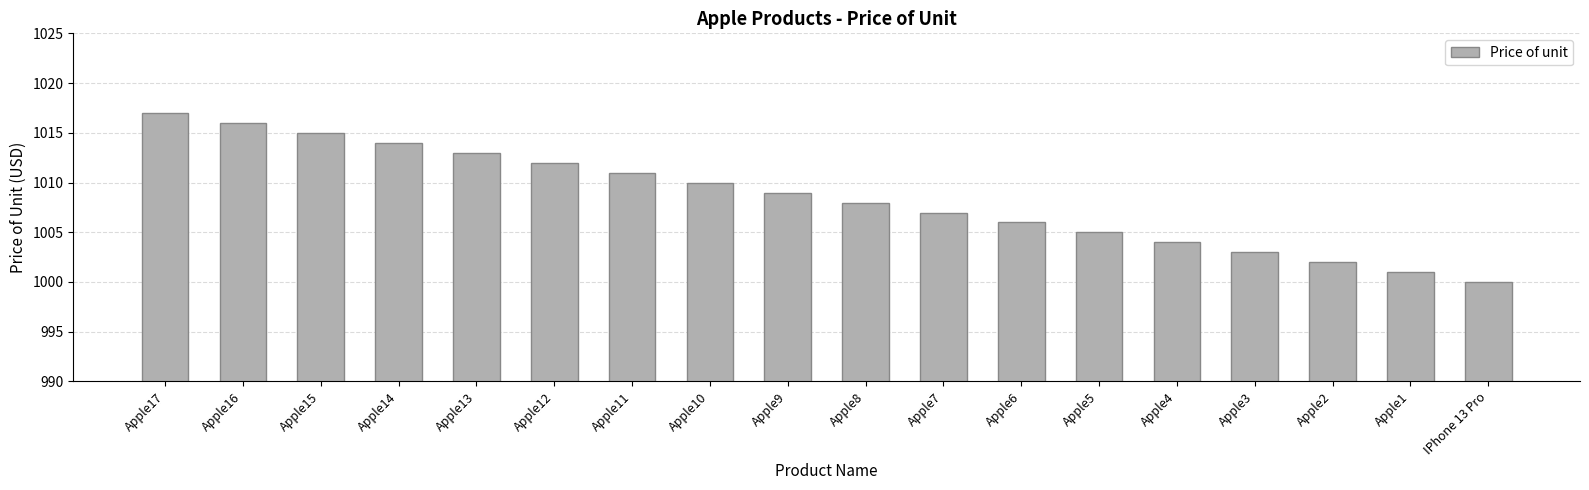

List the labels in order of value, smallest first.

IPhone 13 Pro, Apple1, Apple2, Apple3, Apple4, Apple5, Apple6, Apple7, Apple8, Apple9, Apple10, Apple11, Apple12, Apple13, Apple14, Apple15, Apple16, Apple17